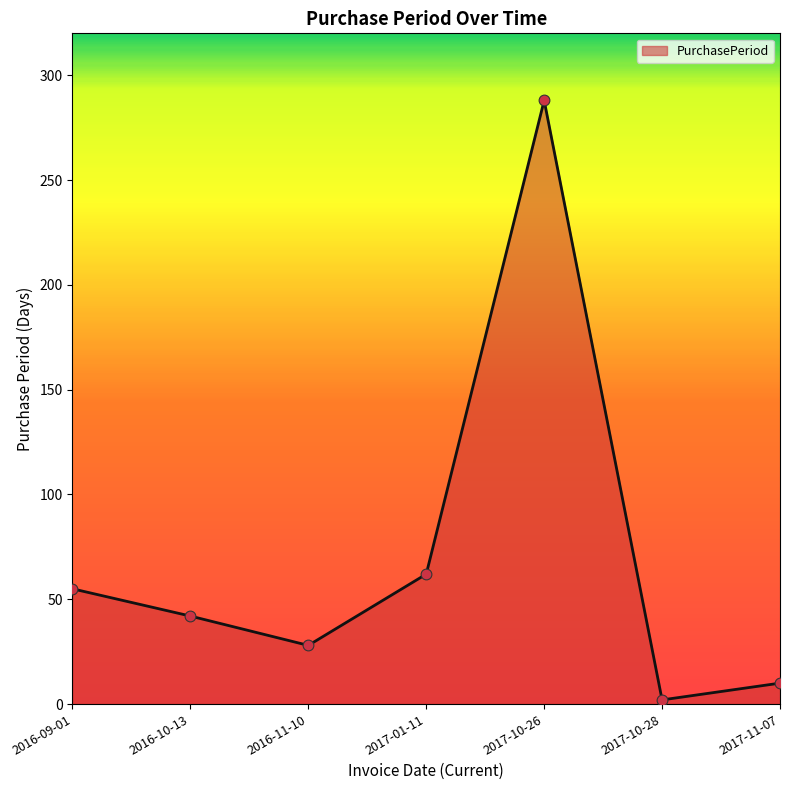

Between 2017-01-11 and 2017-11-07, which is larger?

2017-01-11